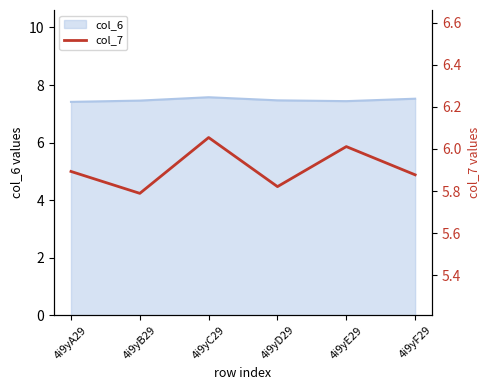

What is the maximum value for col_6?

7.6